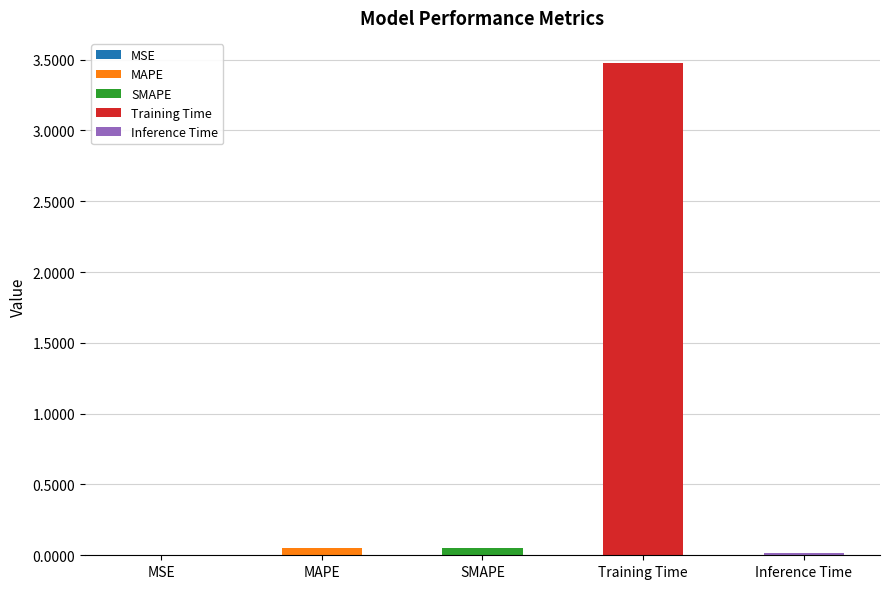

At which label is the value closest to 1?

SMAPE